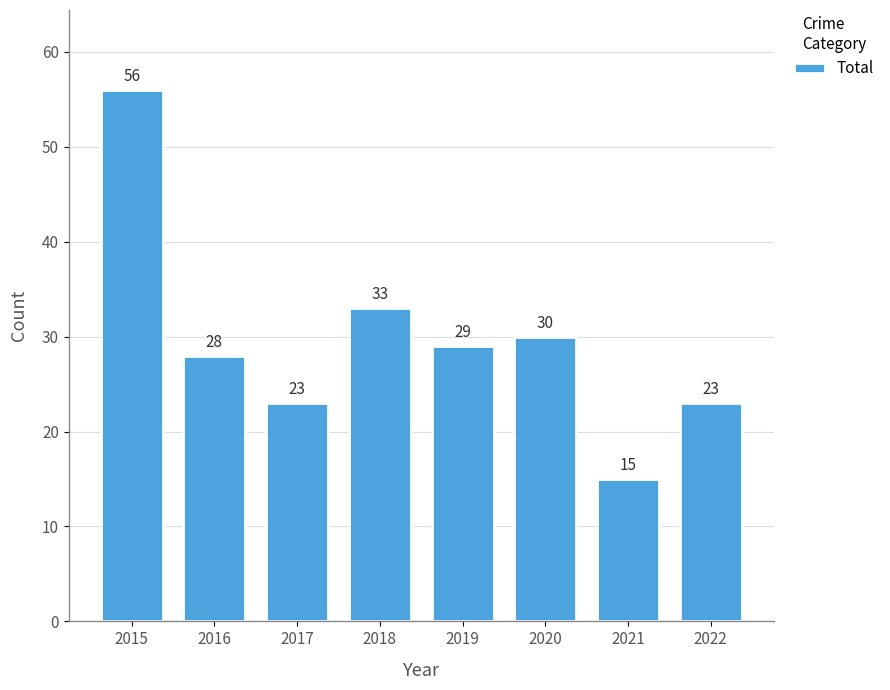

What is the value of the 5th bar from the left?

29